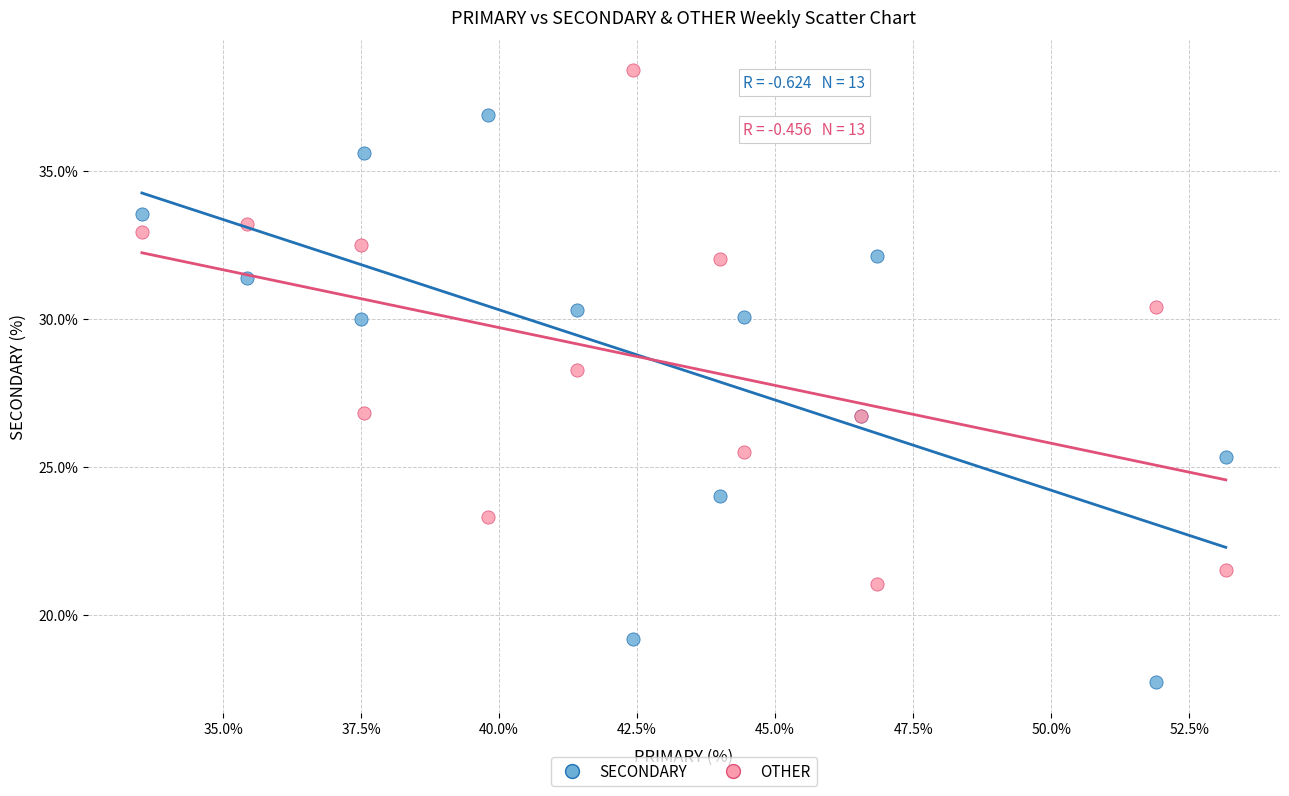

What is the X range (max minus min) for the scatter plot?

19.6